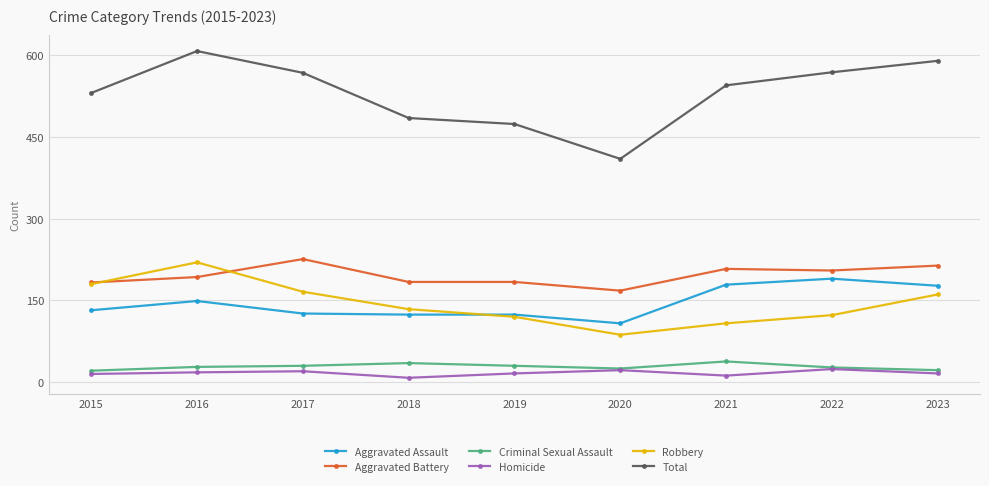

Which category has the highest value across all series?

2016